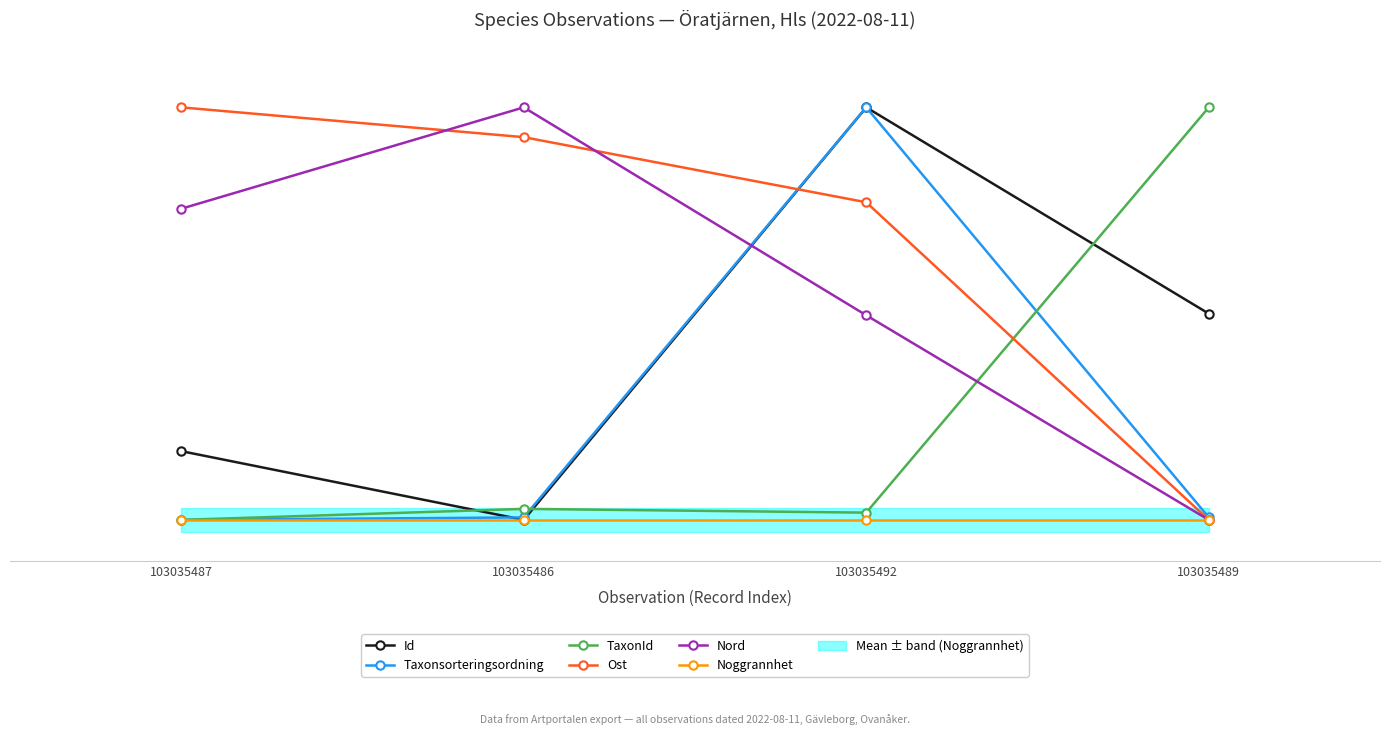

What is the total value across all series at 103035487?

1.9